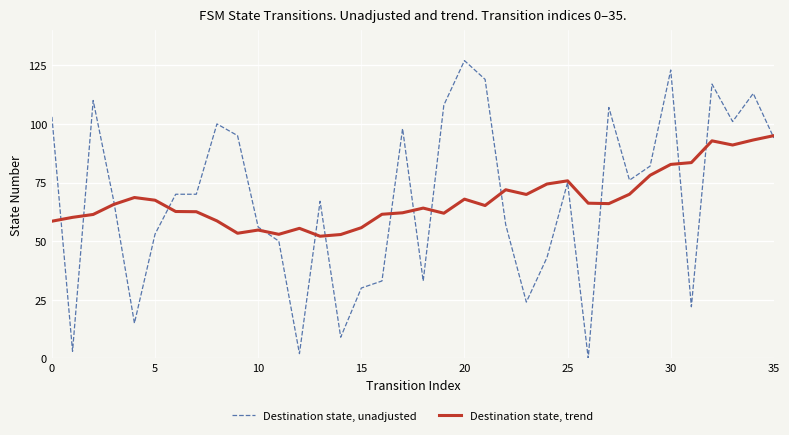

What is the maximum value for Destination state, trend?

95.0